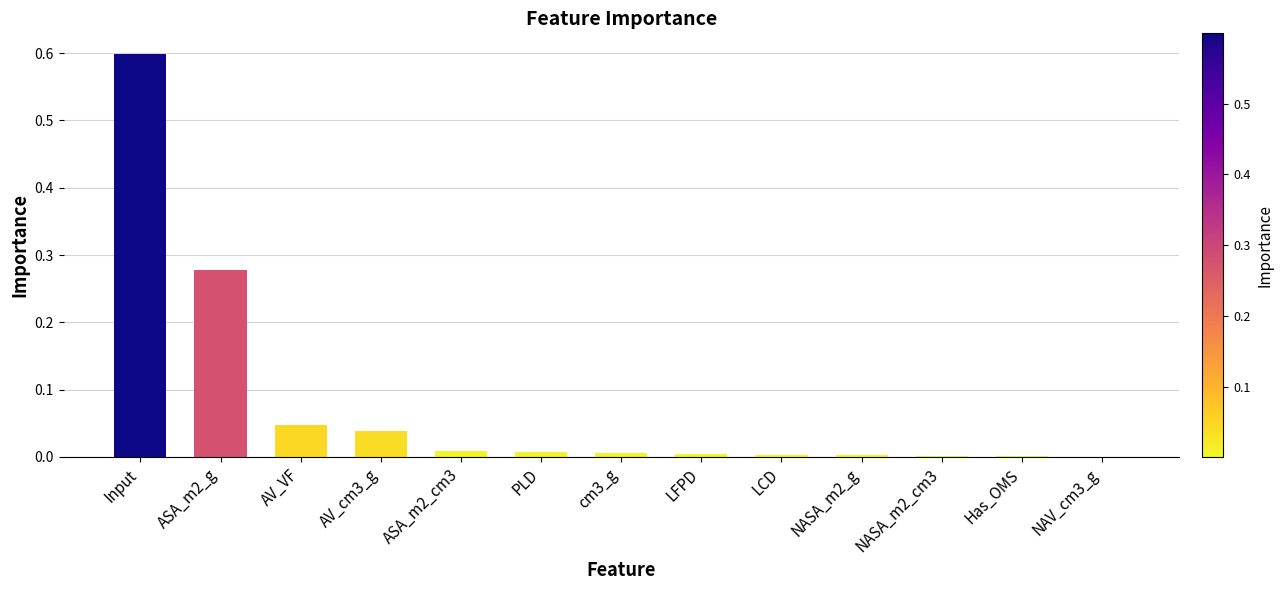

What is the sum of all values?

1.0